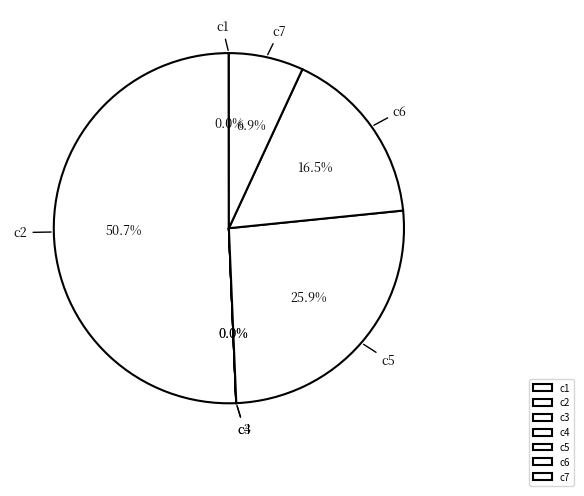

Which slice is the largest?

c2